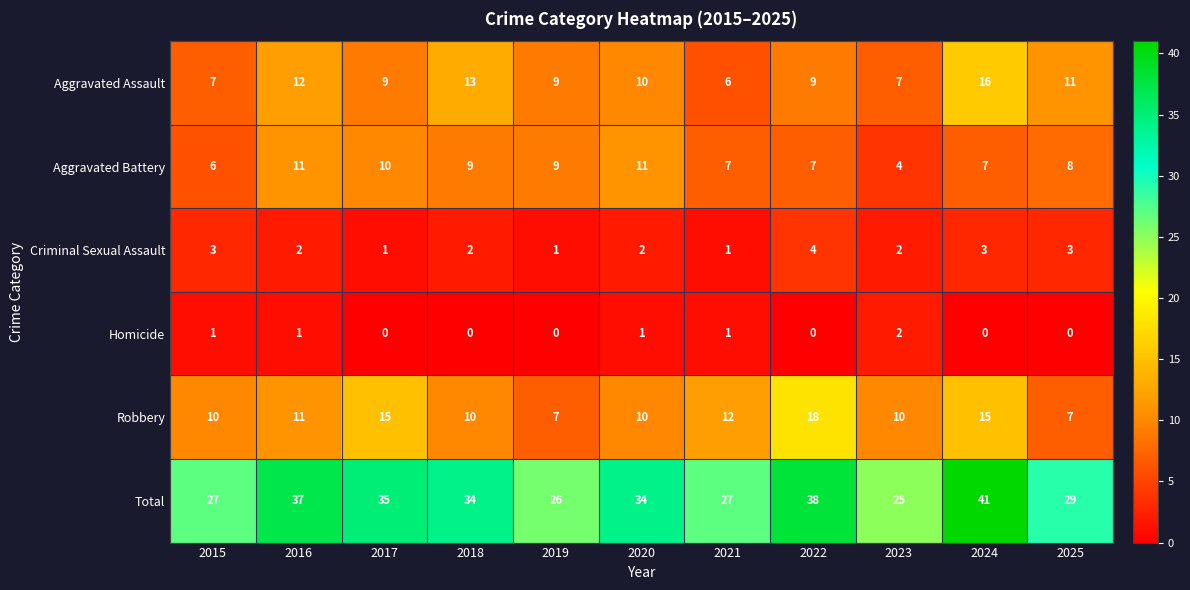

Is it true that Total equals 17 at 2019?

False